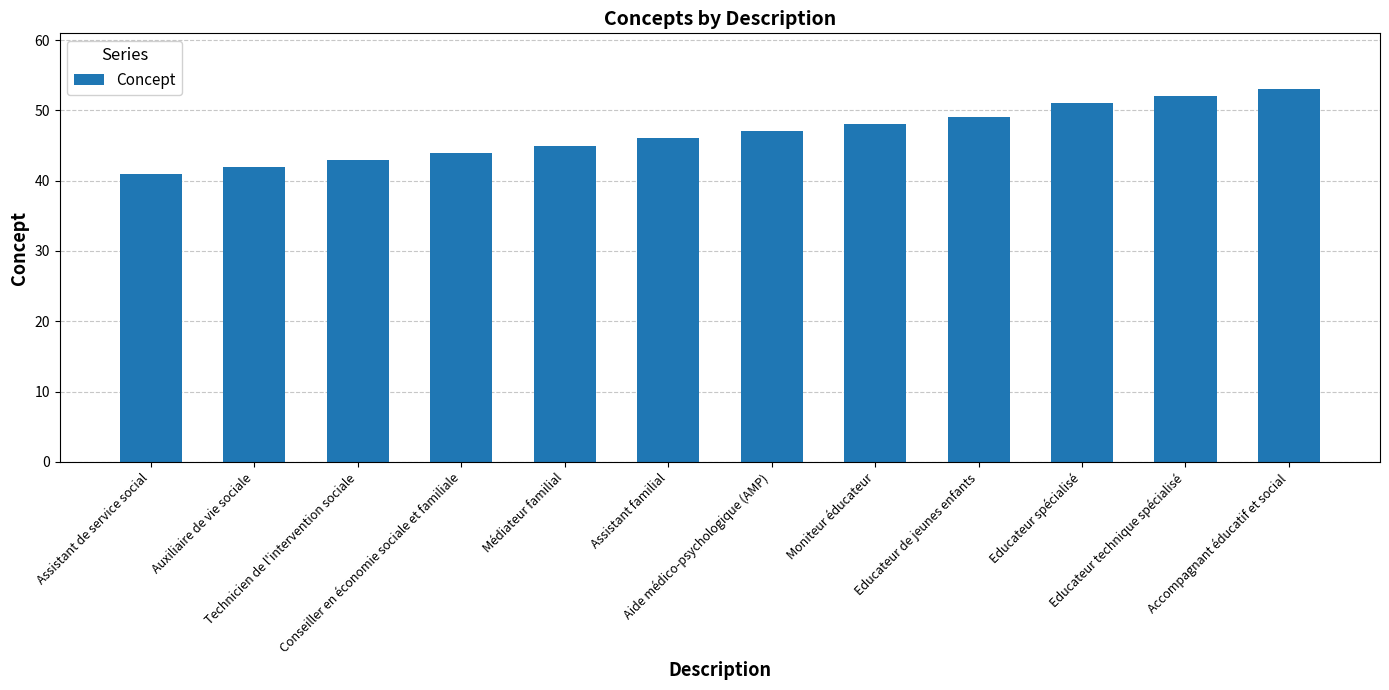

What is the value of the 1st bar from the left?

41